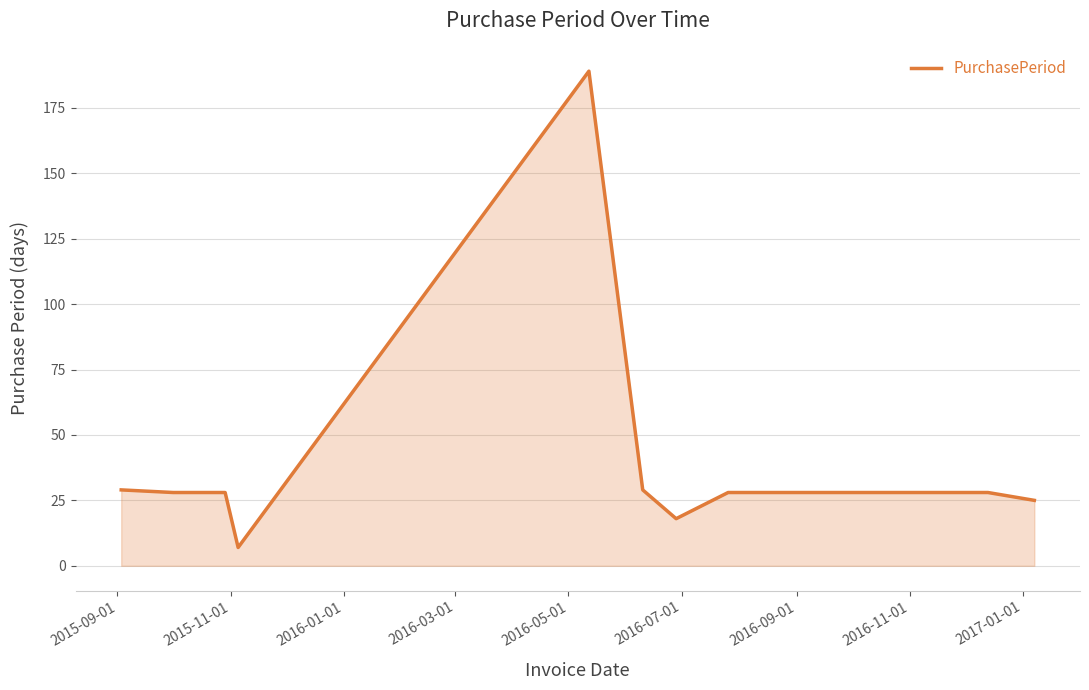

What is the difference between the maximum and minimum values?

182